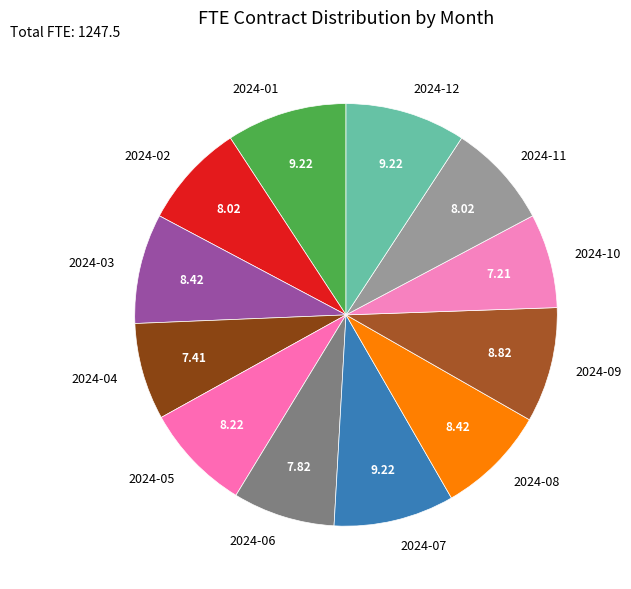

Between 2024-04 and 2024-09, which is larger?

2024-09